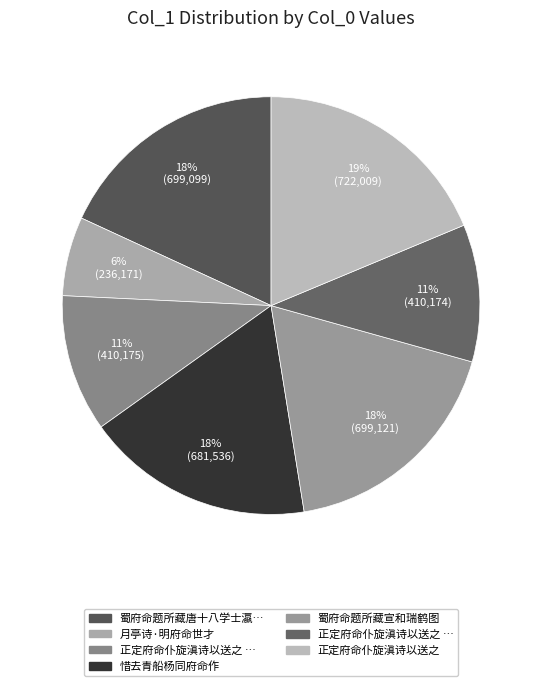

Count the number of slices in the pie.

7